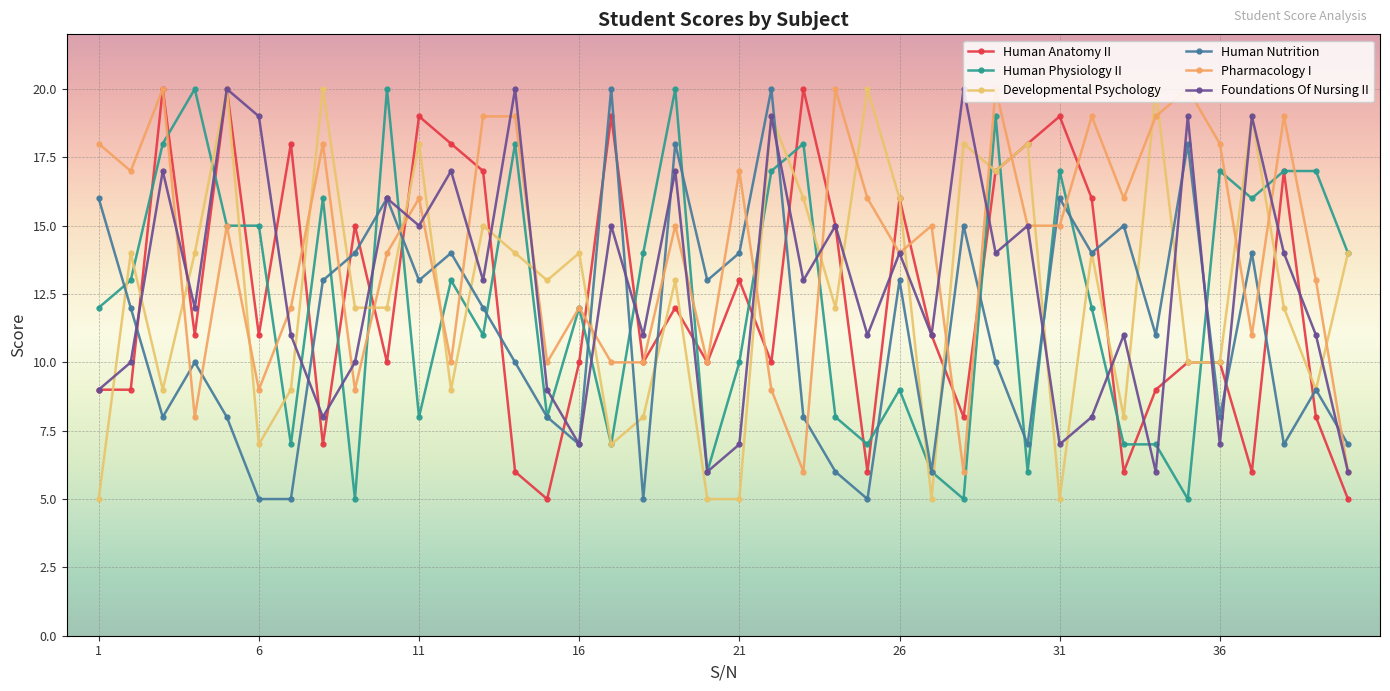

Does the chart have visible grid lines?

Yes